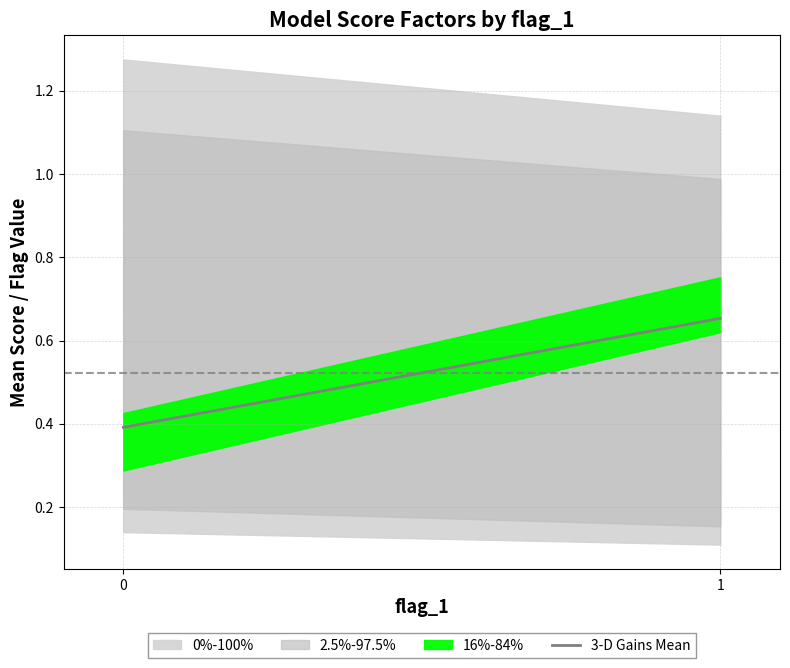

Rank the categories by value from highest to lowest.

1, 0